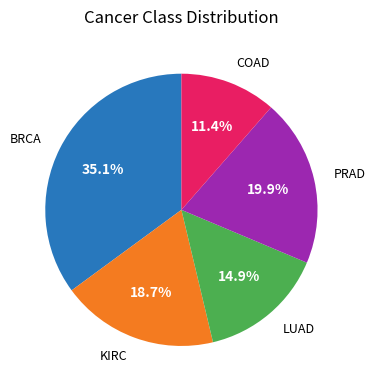

Does any single category account for the majority?

No